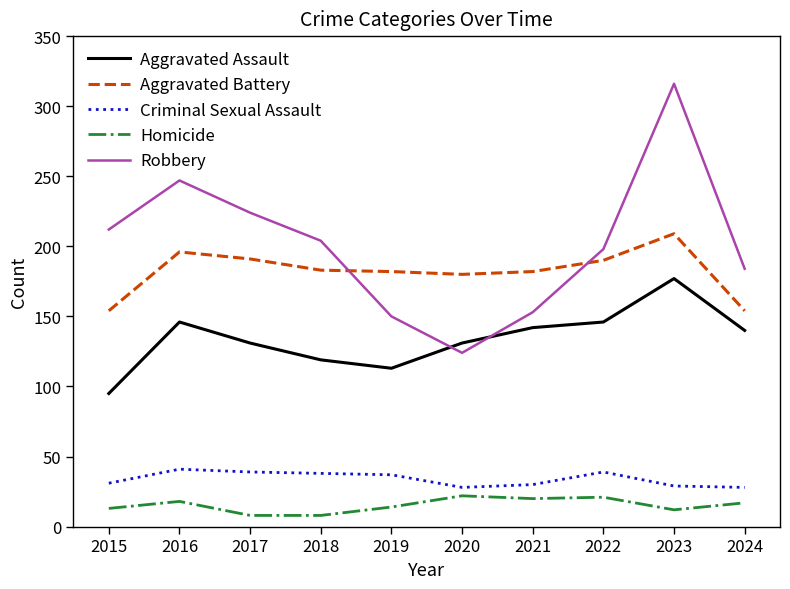

Which series has the largest total across all categories?

Robbery